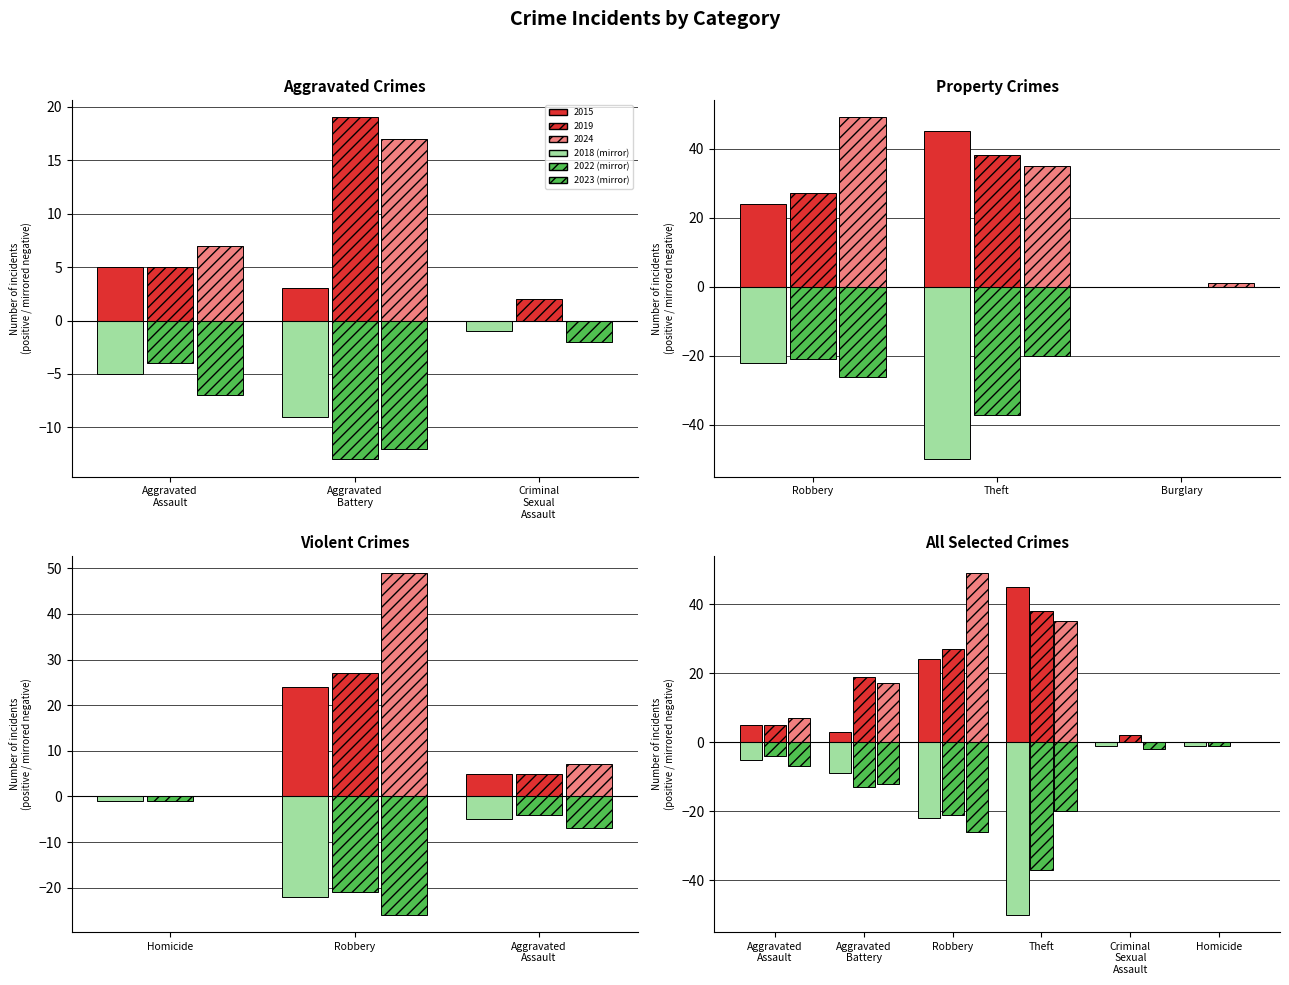

What is the value of the 2023 (mirror) bar at the 2nd from the left?

-12